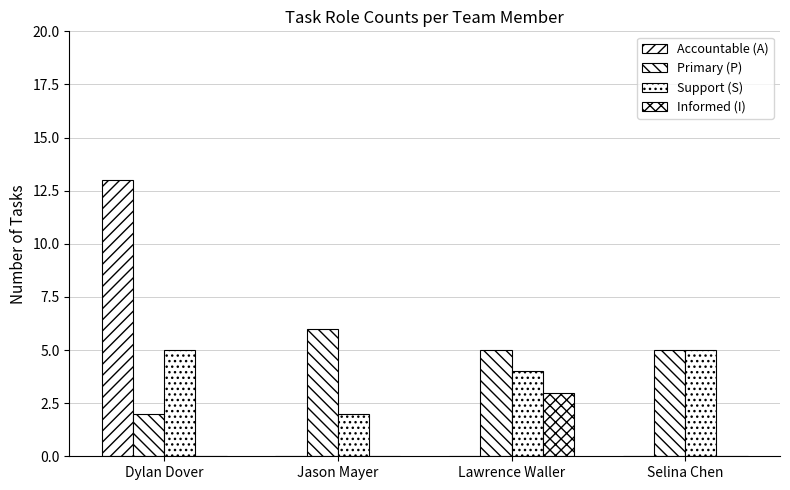

Is the value of Accountable (A) at Lawrence Waller greater than the value of Primary (P) at Selina Chen?

No